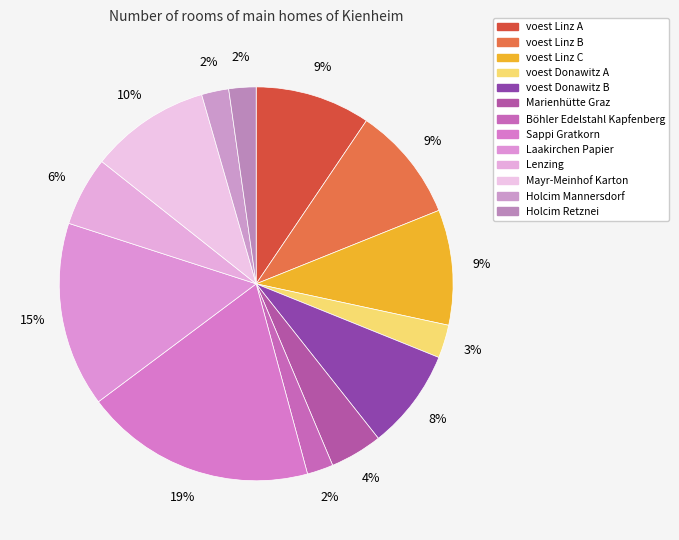

Combined, do Marienhütte Graz and Laakirchen Papier account for over 50%?

No